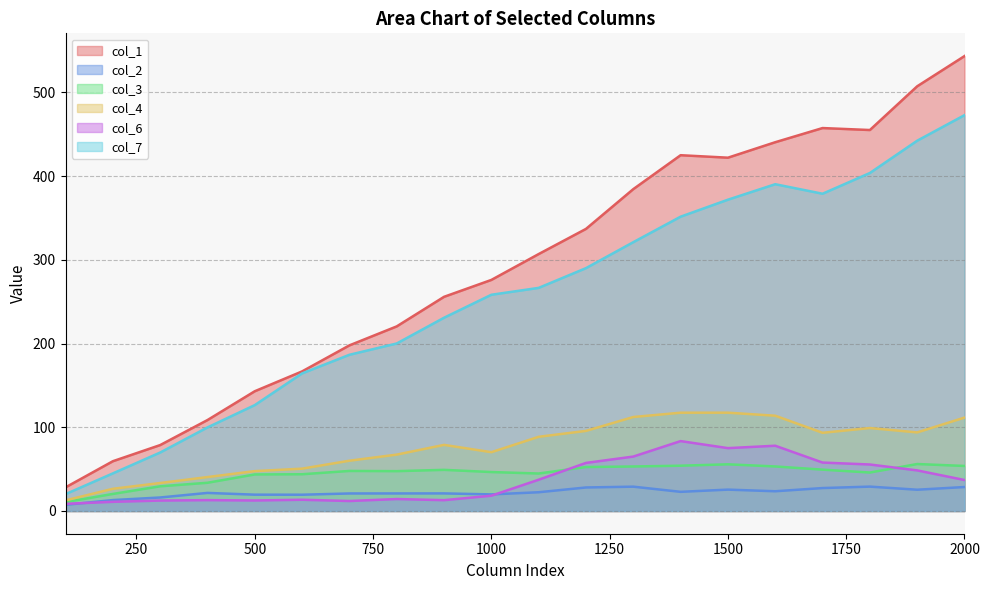

At which label does col_2 first exceed 22?

1100